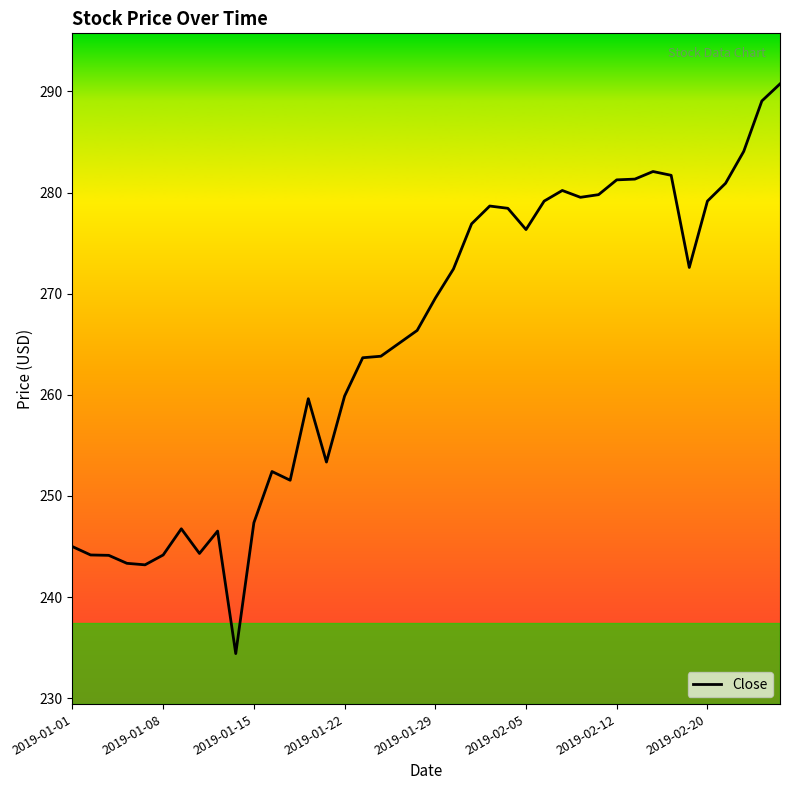

What is the minimum value shown in the chart?

234.4